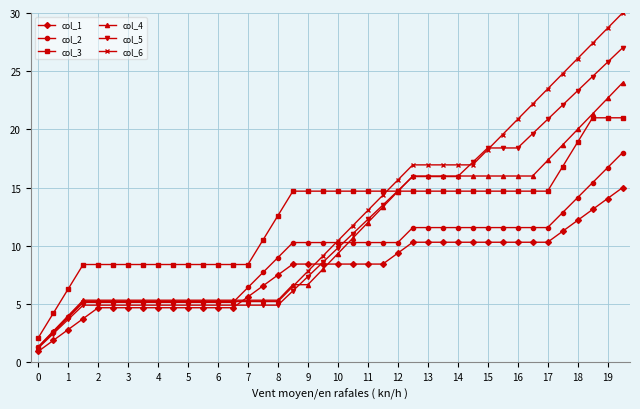

True or false: col_1 and col_6 intersect in this chart.

True